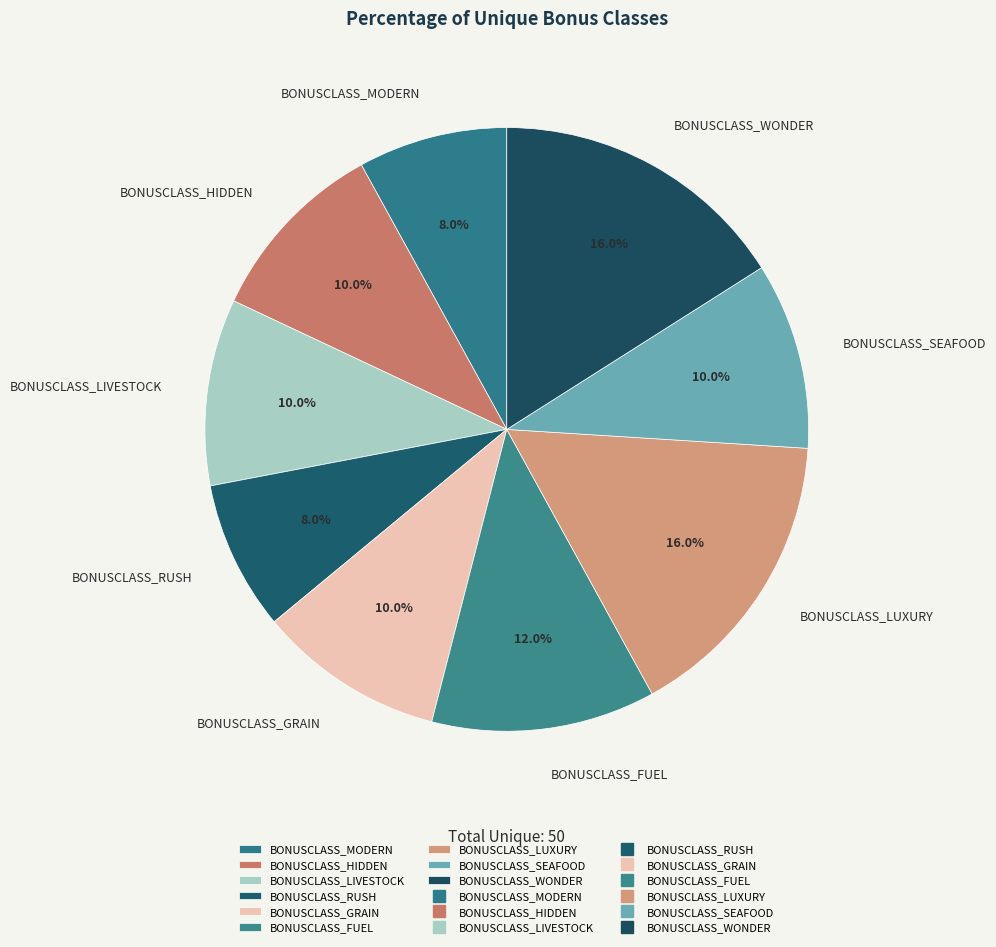

What percentage do BONUSCLASS_RUSH and BONUSCLASS_LUXURY together represent?

24.0%